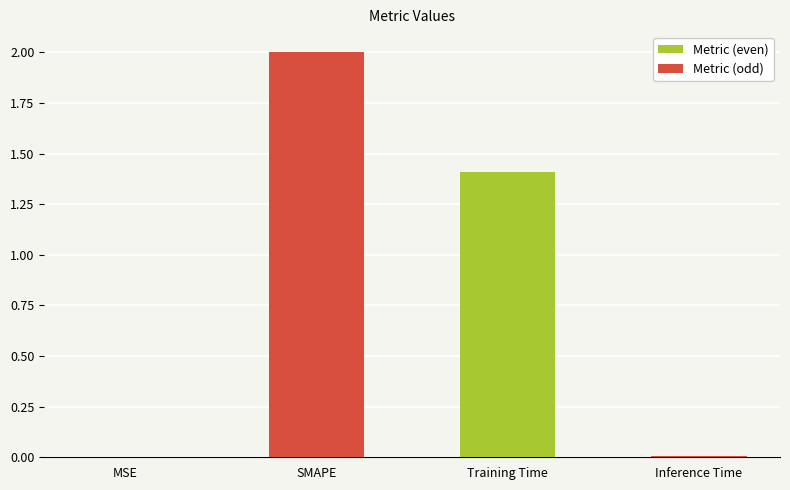

Between MSE and SMAPE, which is larger?

SMAPE